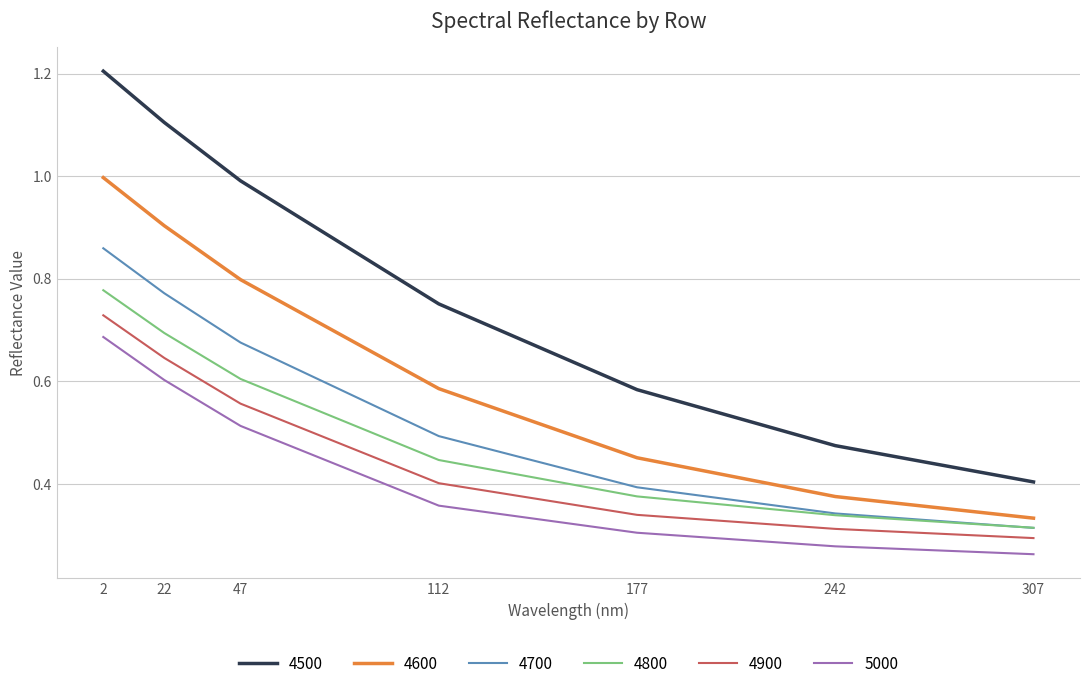

True or false: 4500 has a value of 0.4 at 177.

False